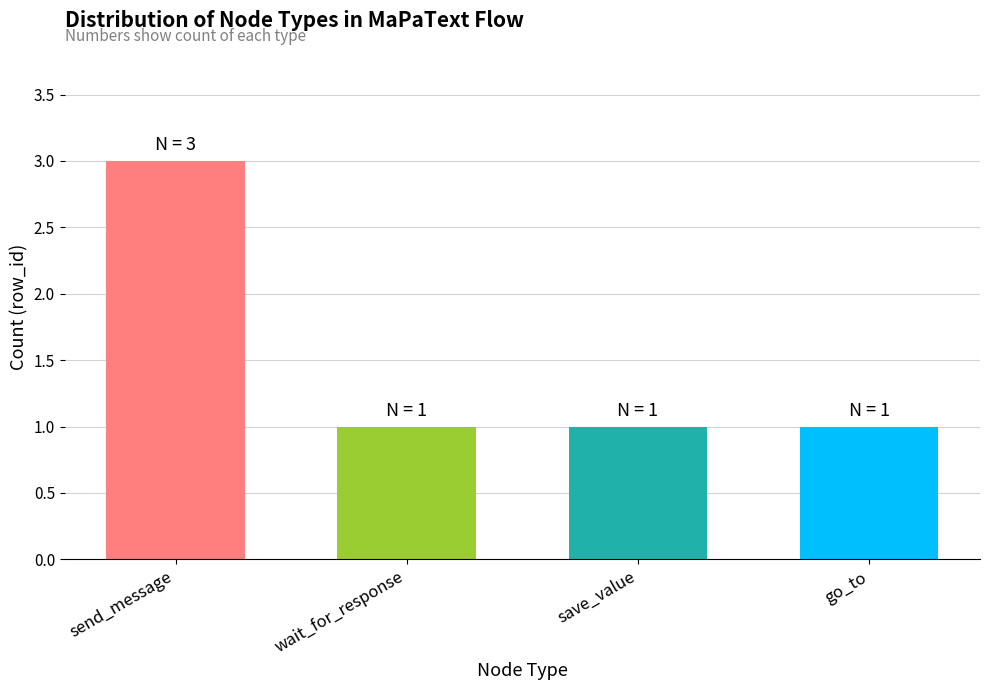

What is the value of the 2nd bar from the left?

1